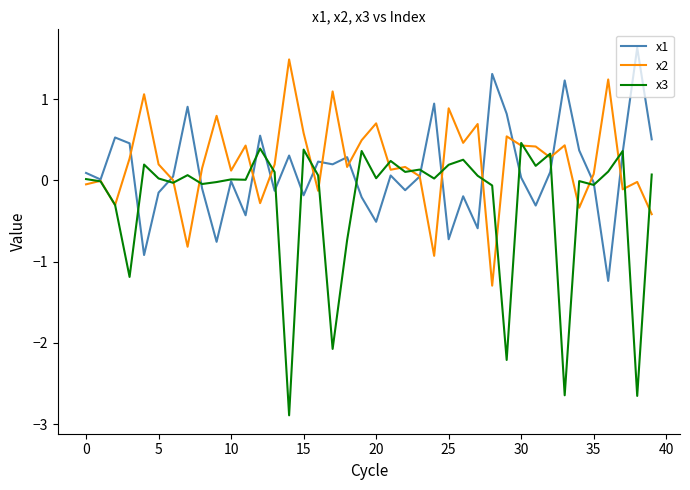

What are all the series names shown in the legend?

x1, x2, x3